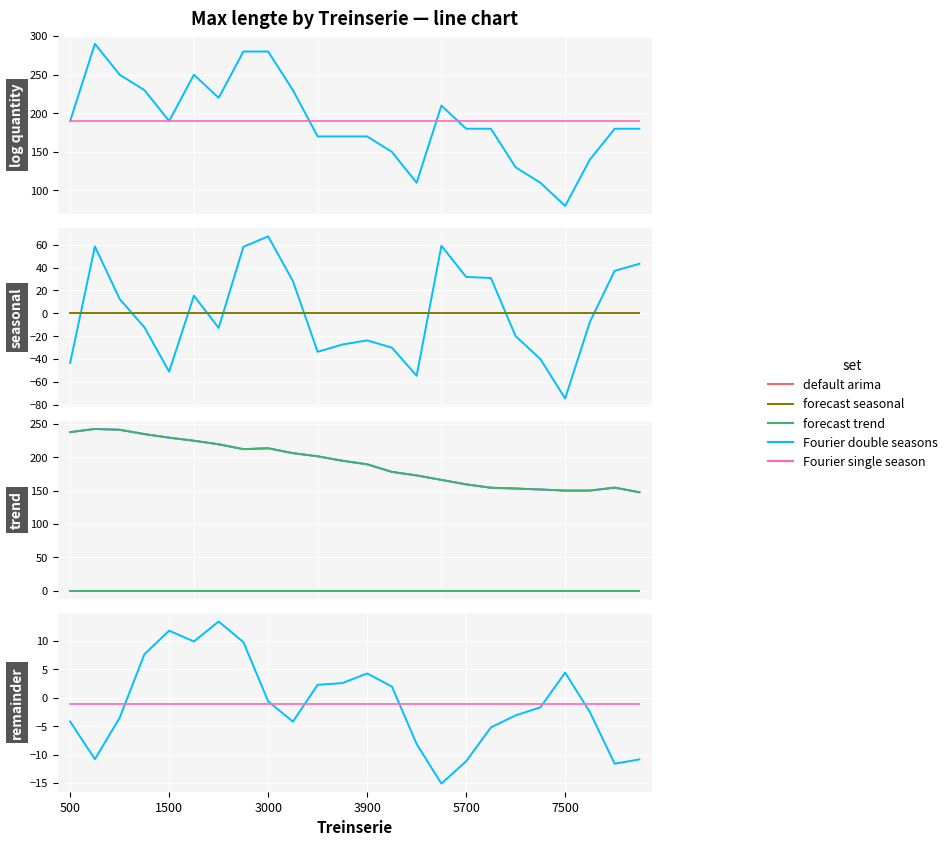

True or false: Fourier single season and forecast seasonal cross at least once.

False